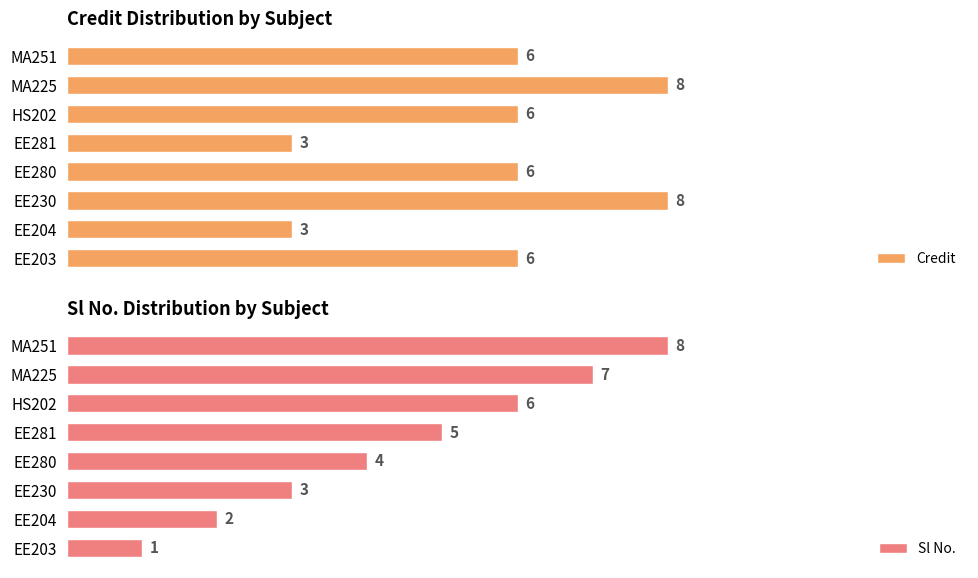

Reading left to right, transcribe all the data shown in this chart.

Credit: 6	3	8	6	3	6	8	6
Sl No.: 1	2	3	4	5	6	7	8